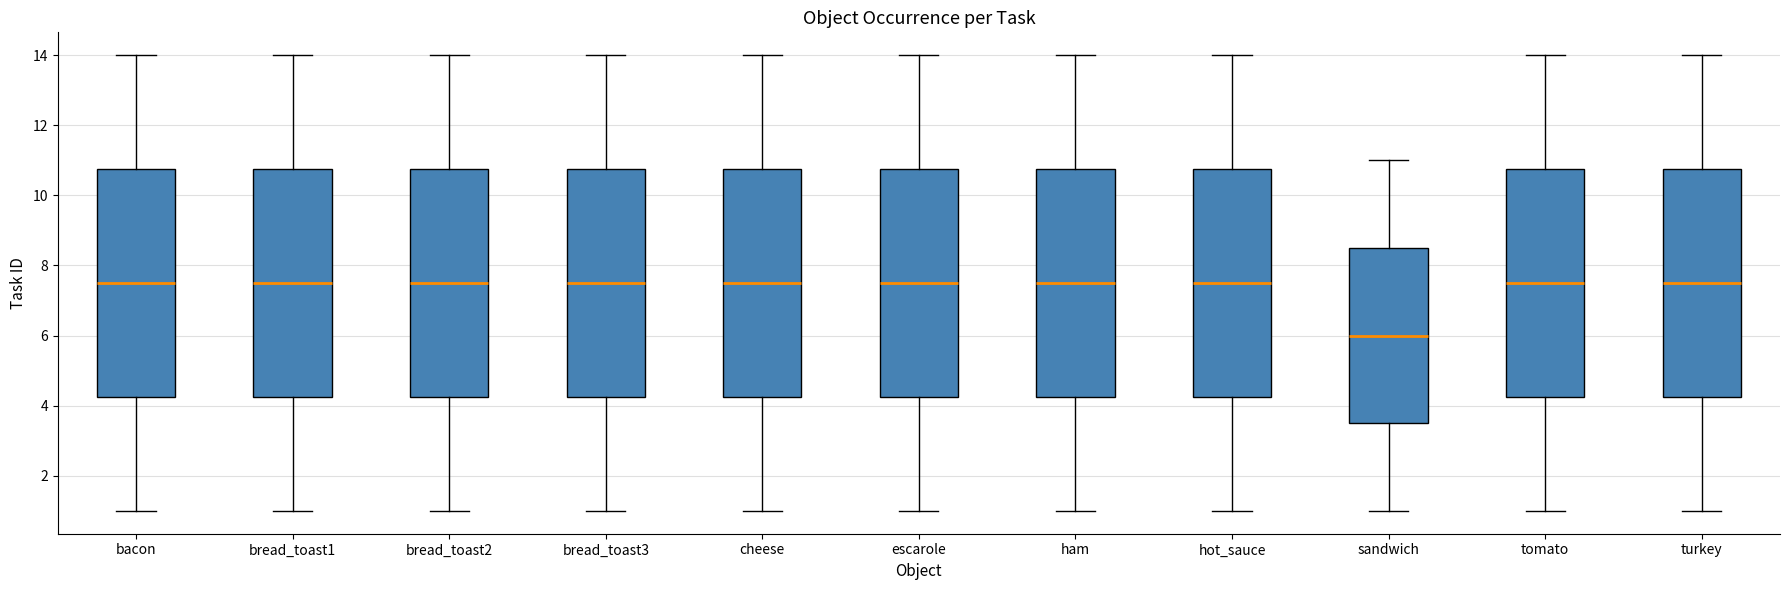

Where does the lower whisker of the box for sandwich end on the y-axis? The values are not printed on the chart, so give them approximately, as read against the axis.

1.0